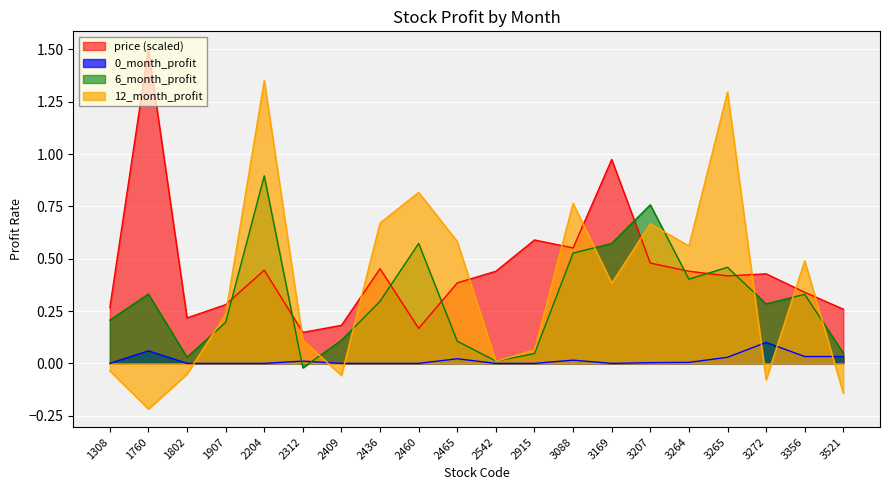

List the series in order of their peak value, lowest first.

0_month_profit, 6_month_profit, 12_month_profit, price